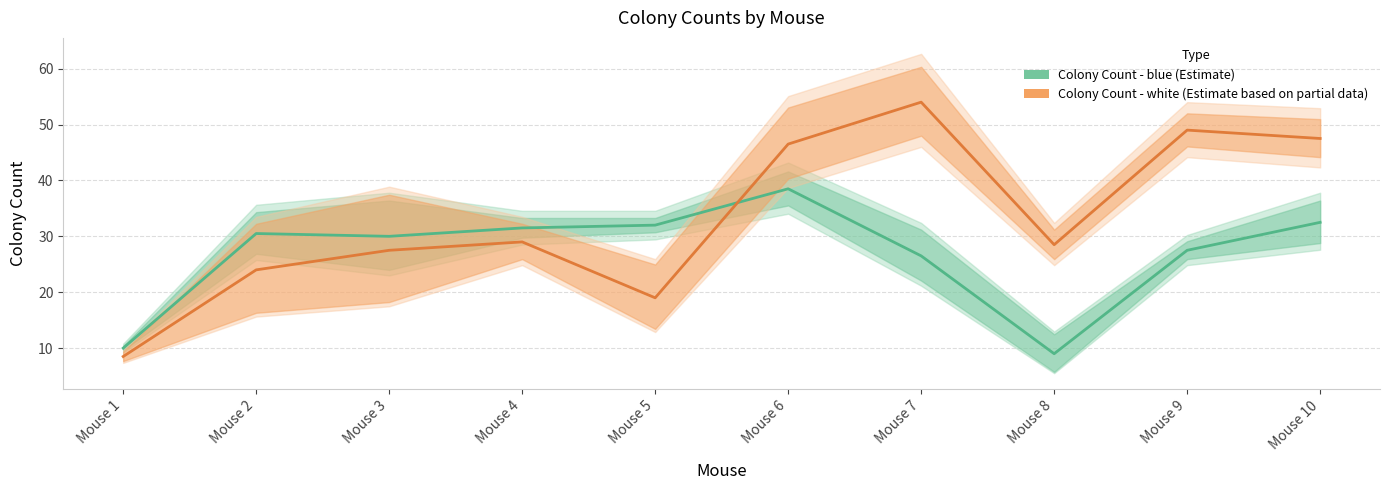

What is the minimum value shown in the chart?

8.5